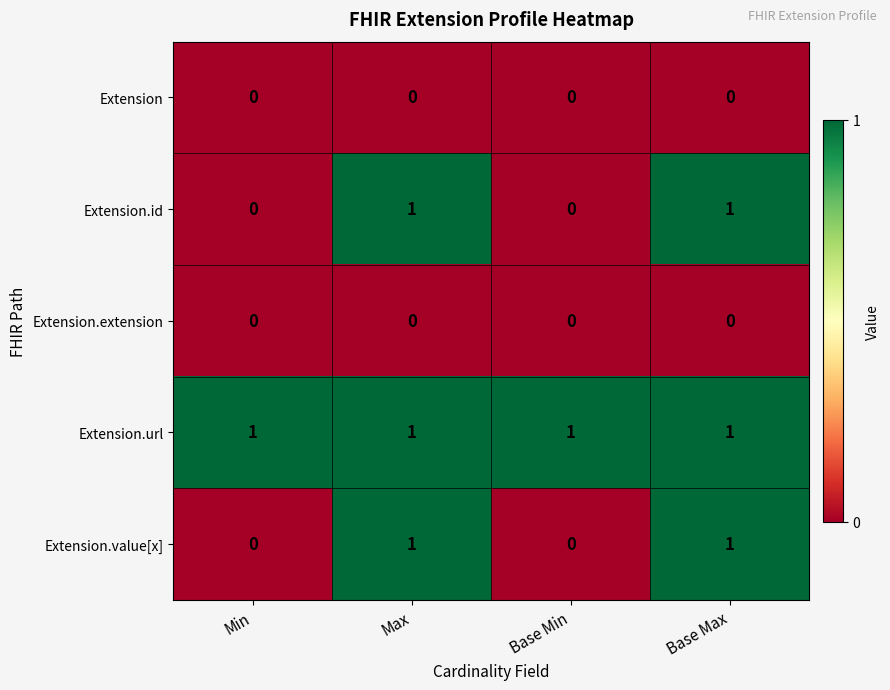

At how many categories does at least one series exceed 0?

4